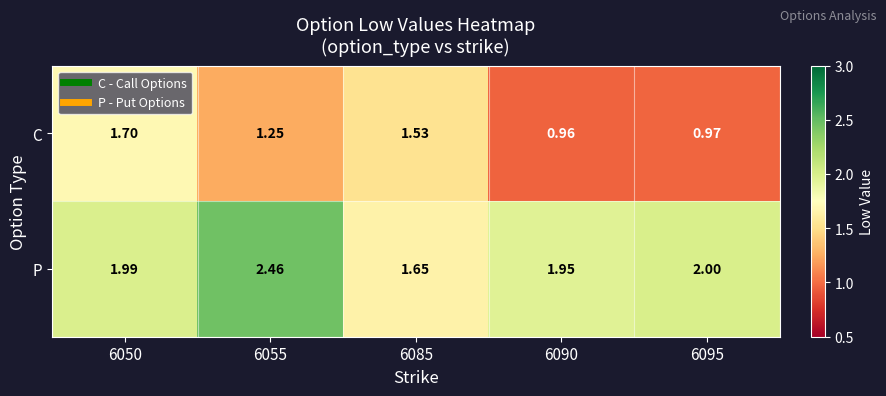

Is the value of C at 6085 greater than the value of P at 6085?

No